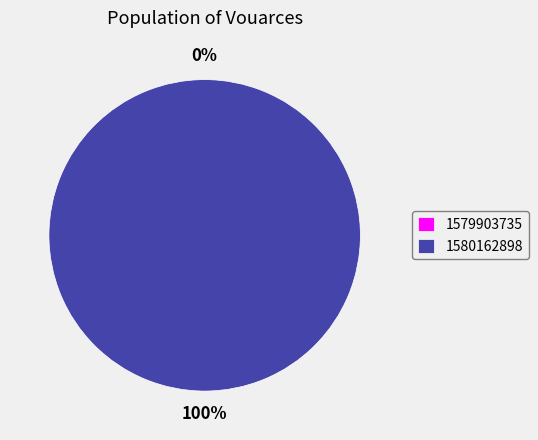

Which has a higher value, 1579903735 or 1580162898?

1580162898